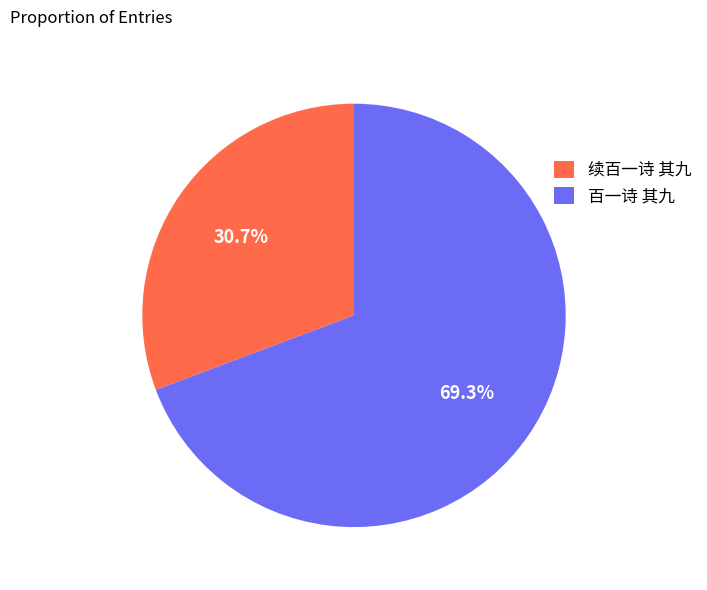

How much of the chart is everything except 百一诗 其九?

30.7%